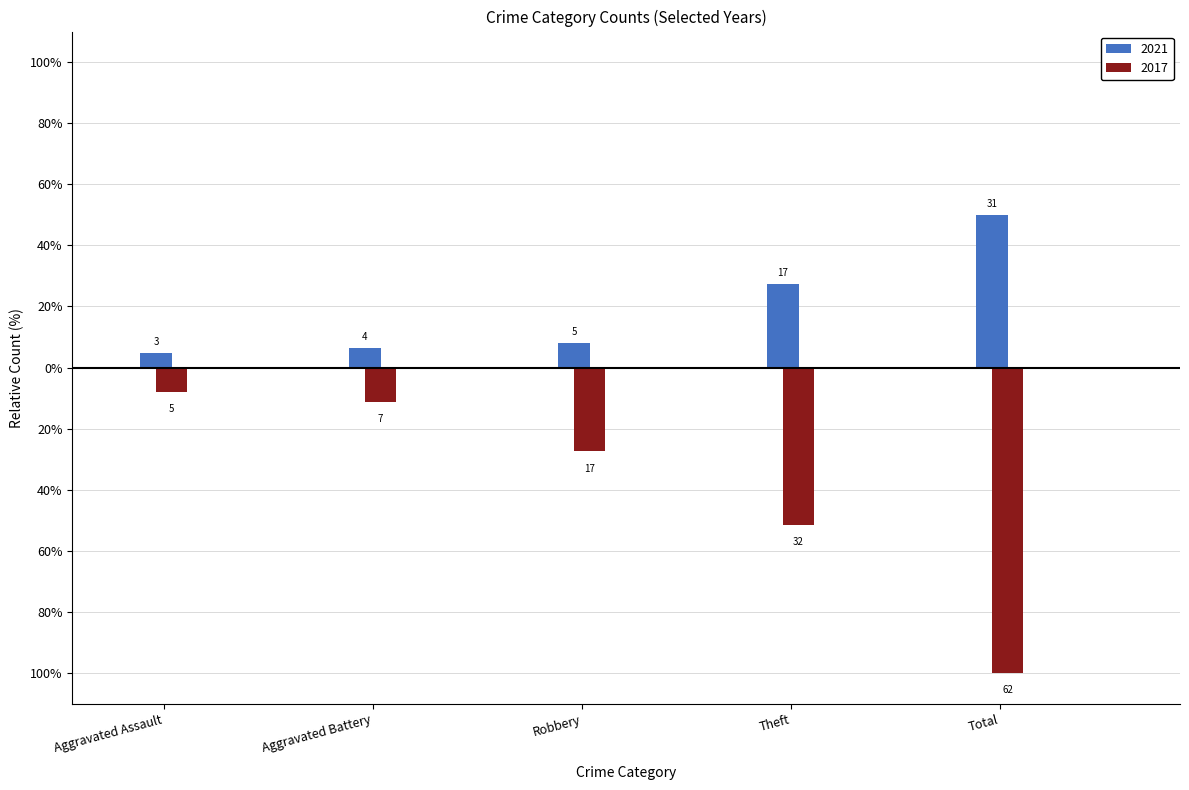

Is the value of 2017 at Aggravated Battery greater than the value of 2021 at Aggravated Assault?

No